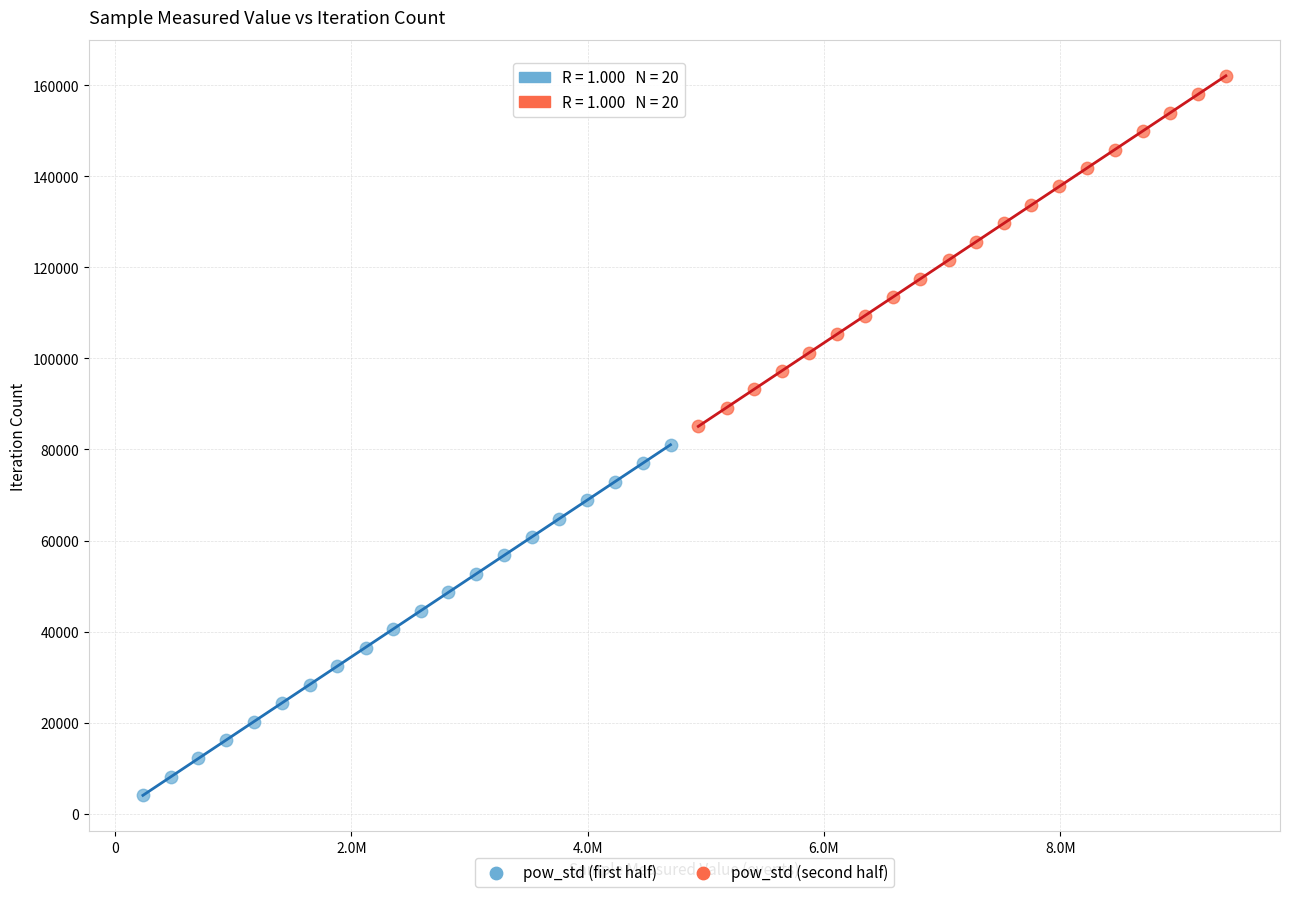

Which series contains the highest Y value?

pow_std (second half)